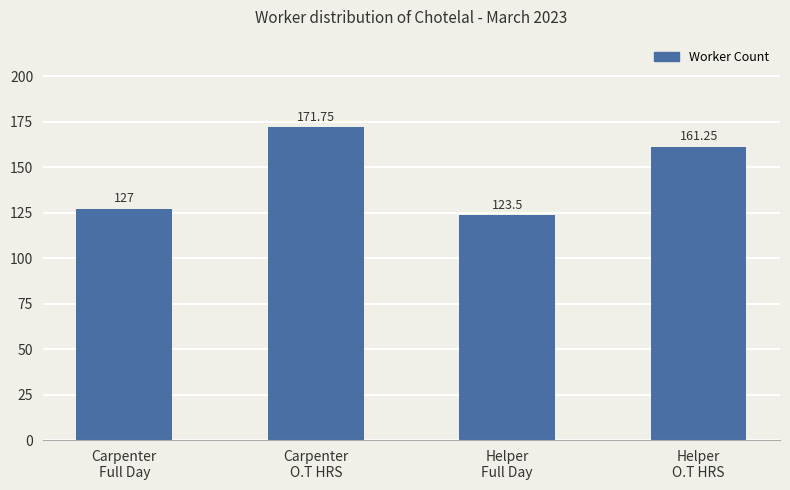

What is the change in value from Carpenter
Full Day to Helper
Full Day?

-3.5